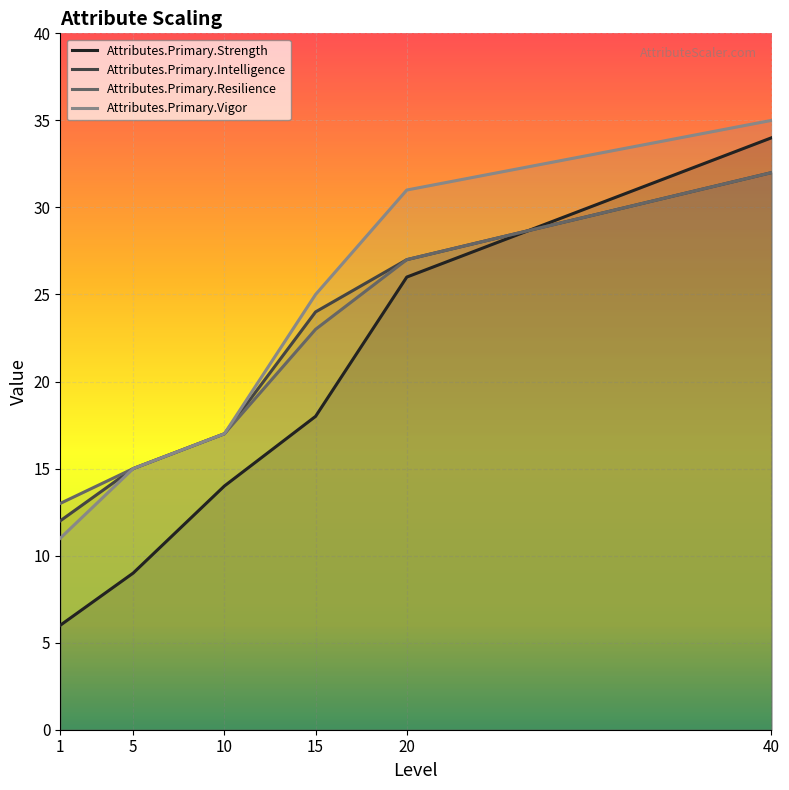

Between 10 and 20, which is larger?

20